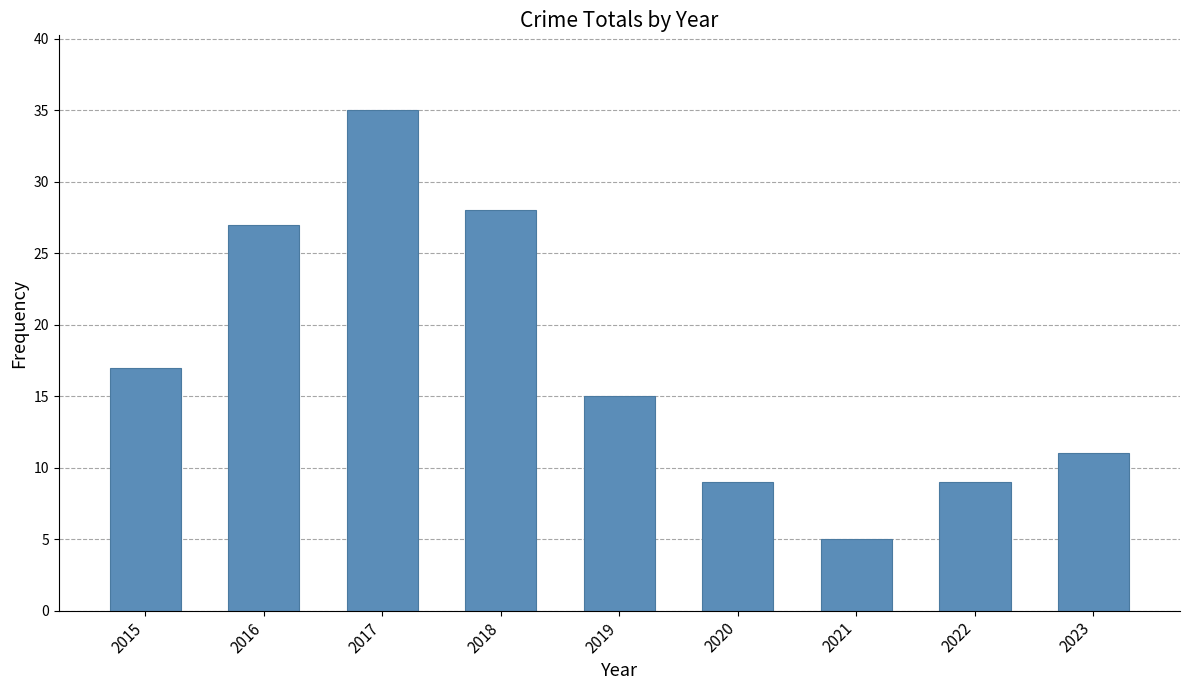

Does the chart contain stacked bars?

No